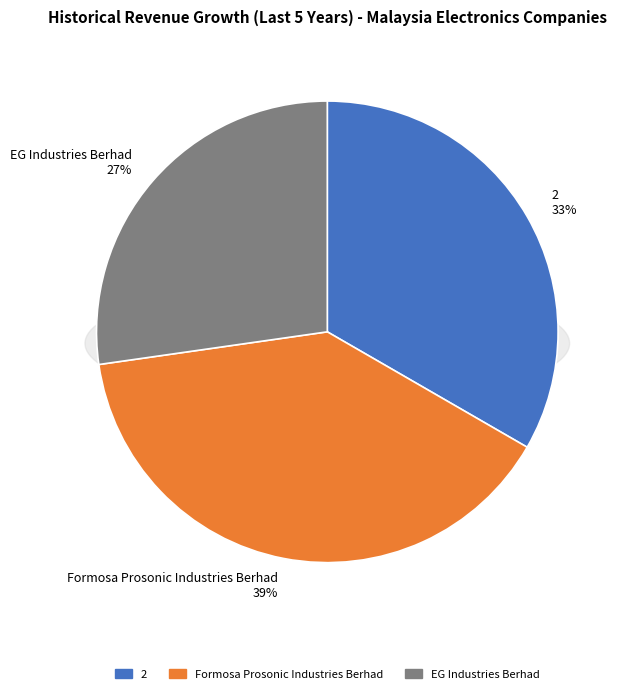

True or false: EG Industries Berhad accounts for 33% of the total.

False